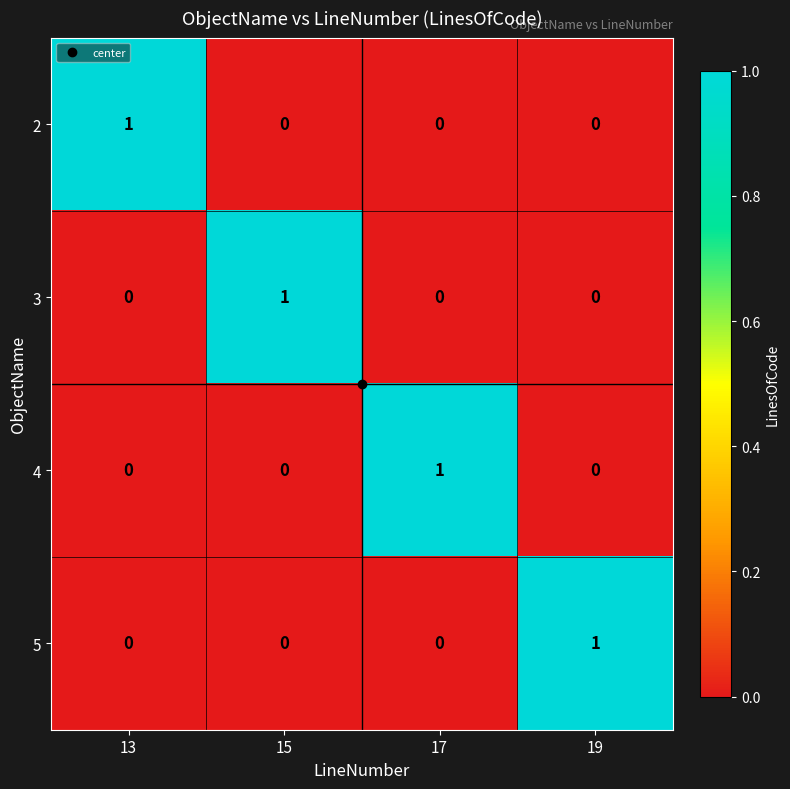

Is it true that 5 equals 0 at 15?

True